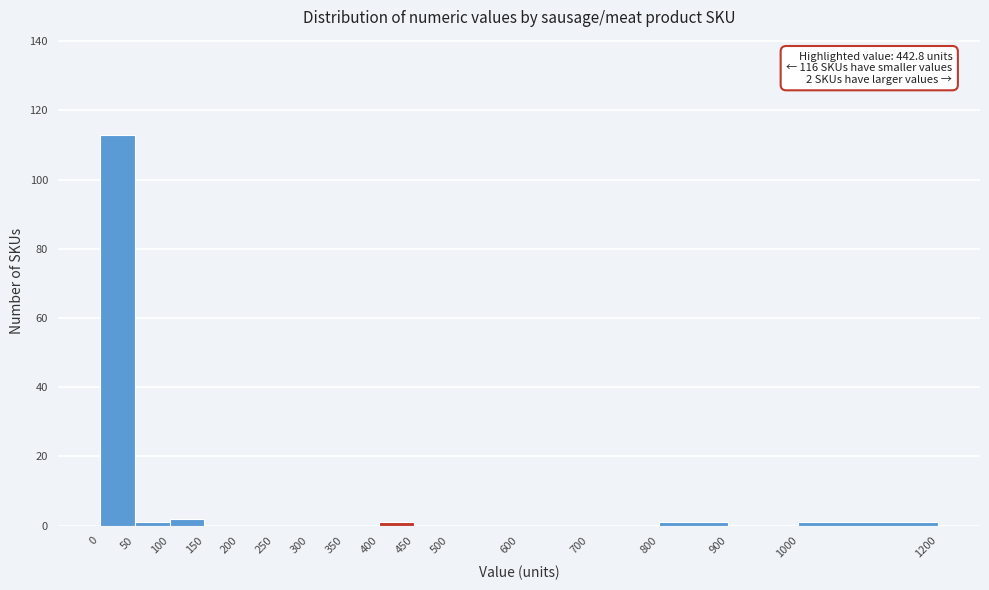

Over which range of the x-axis is the bar tallest?

0 to 50